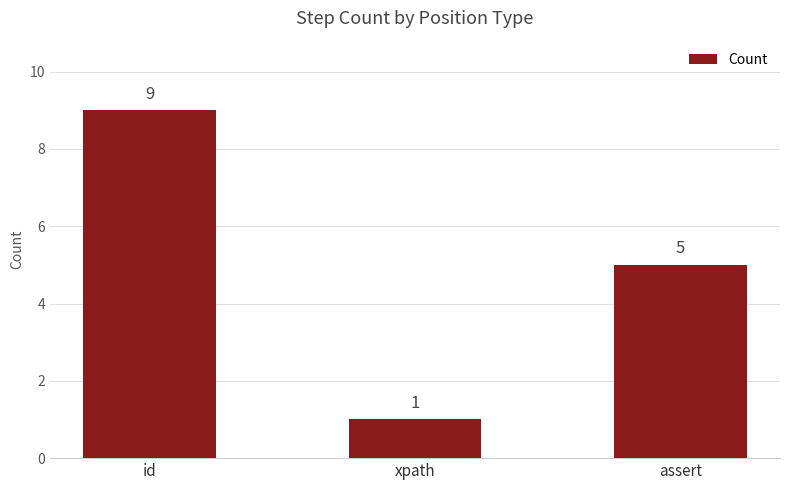

What position from the right is xpath?

2